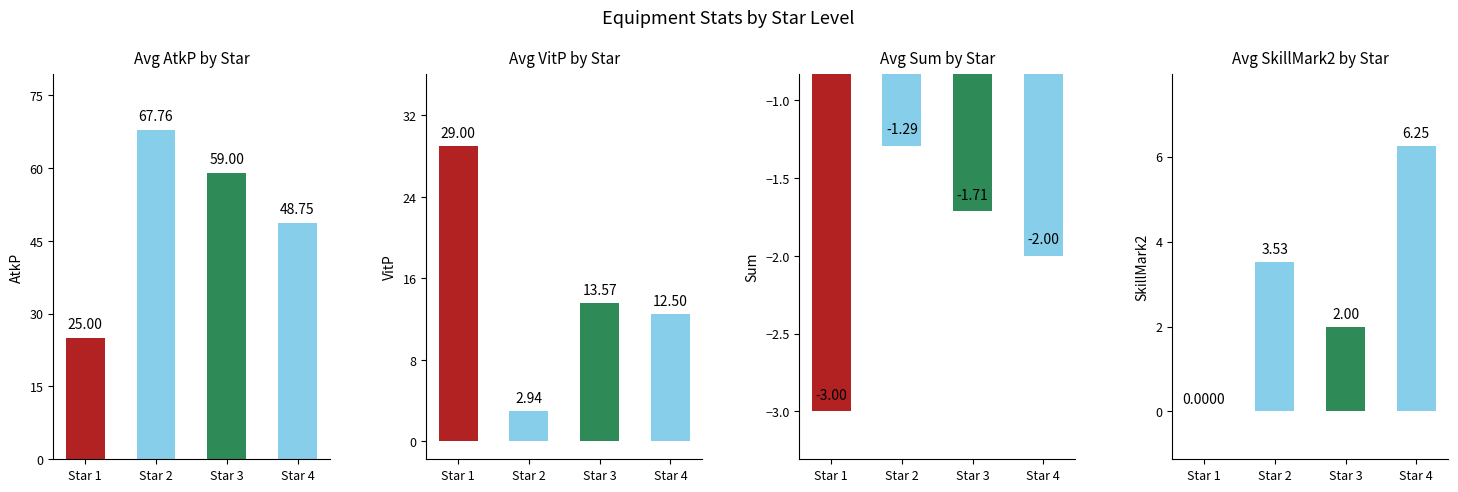

Does the chart contain any negative values?

Yes